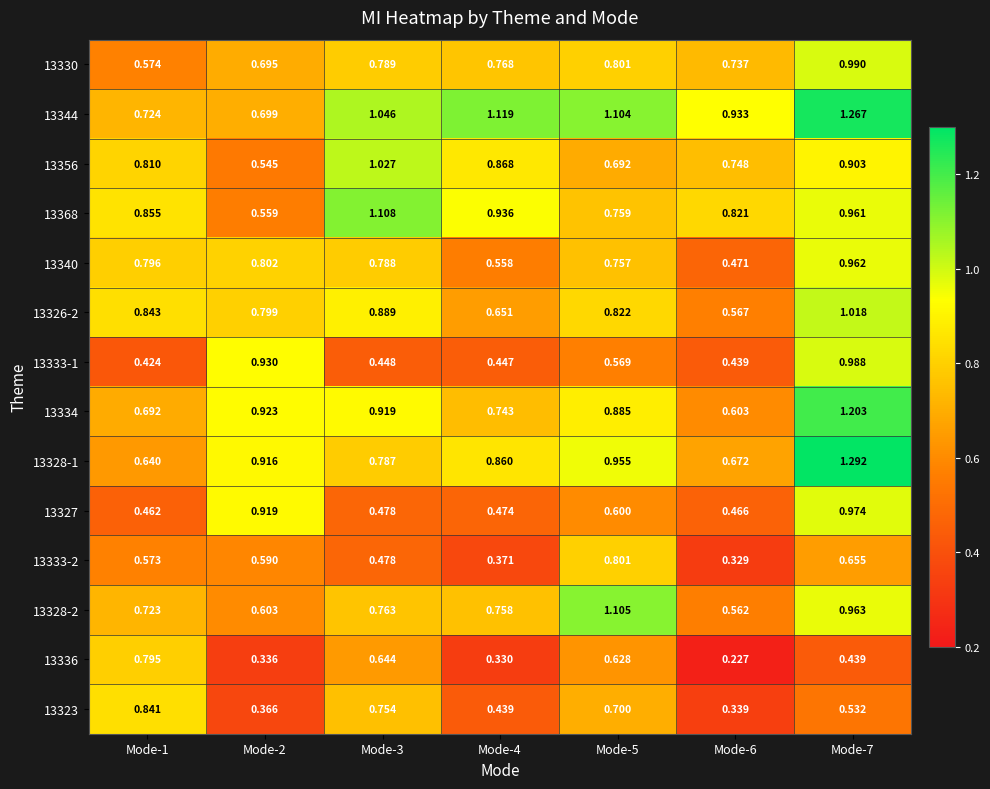

Is the value of 13336 at Mode-5 greater than the value of 13328-2 at Mode-6?

Yes